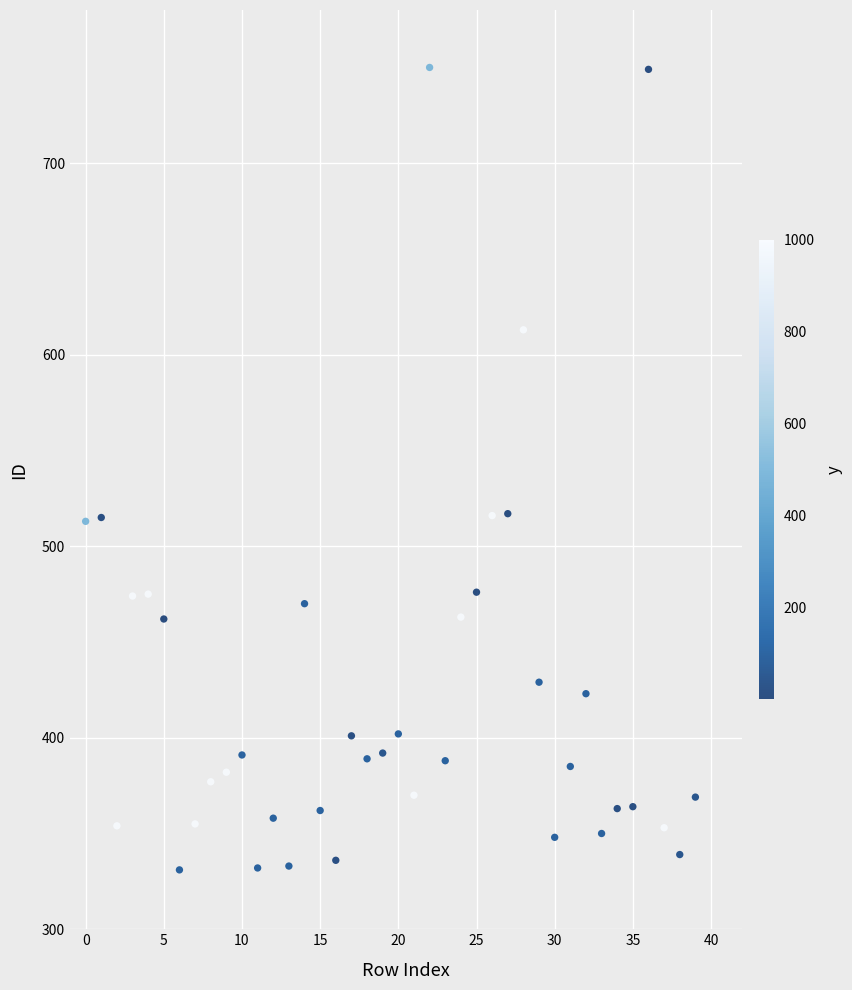

What is the range of Y values (max minus min)?

419